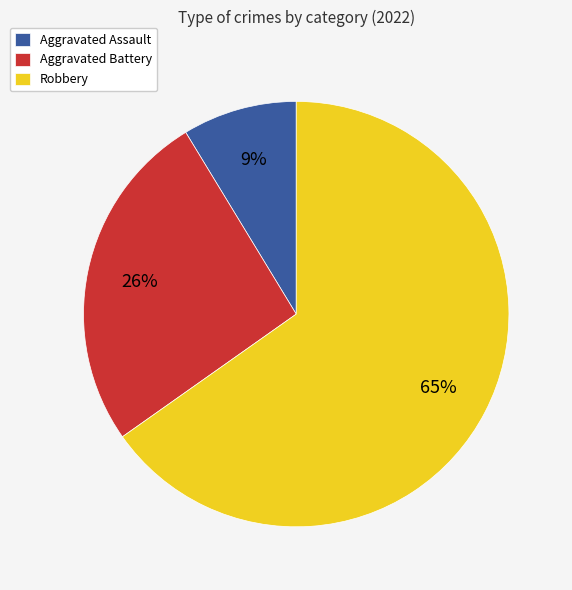

What percentage is the Robbery slice, to the nearest percent?

65%